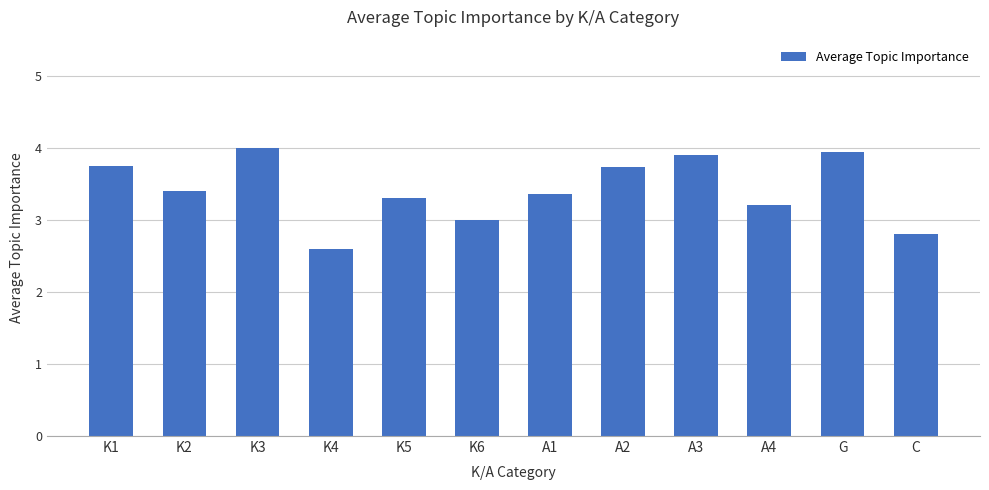

Read the value at C.

2.8